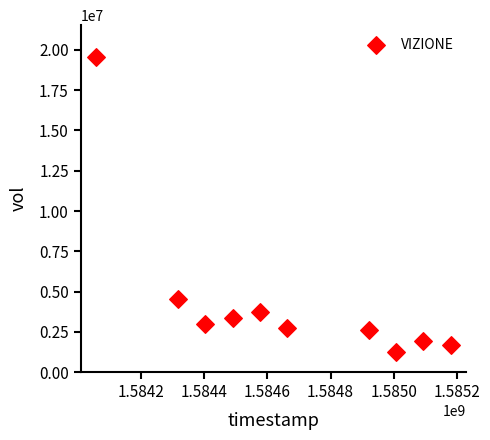

What is the range of Y values (max minus min)?

18345700